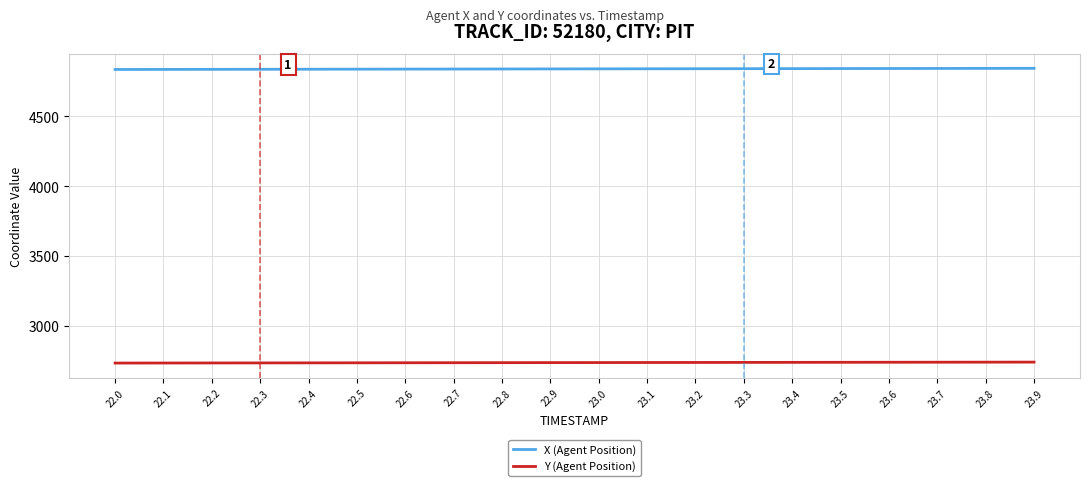

What are all the series names shown in the legend?

X (Agent Position), Y (Agent Position)